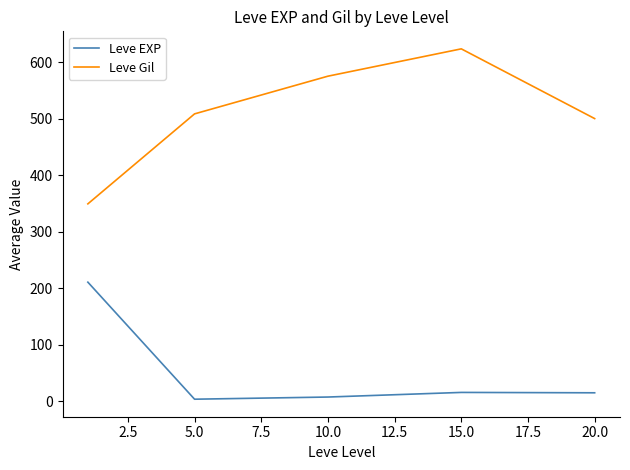

Which series has the largest range (max minus min)?

Leve Gil